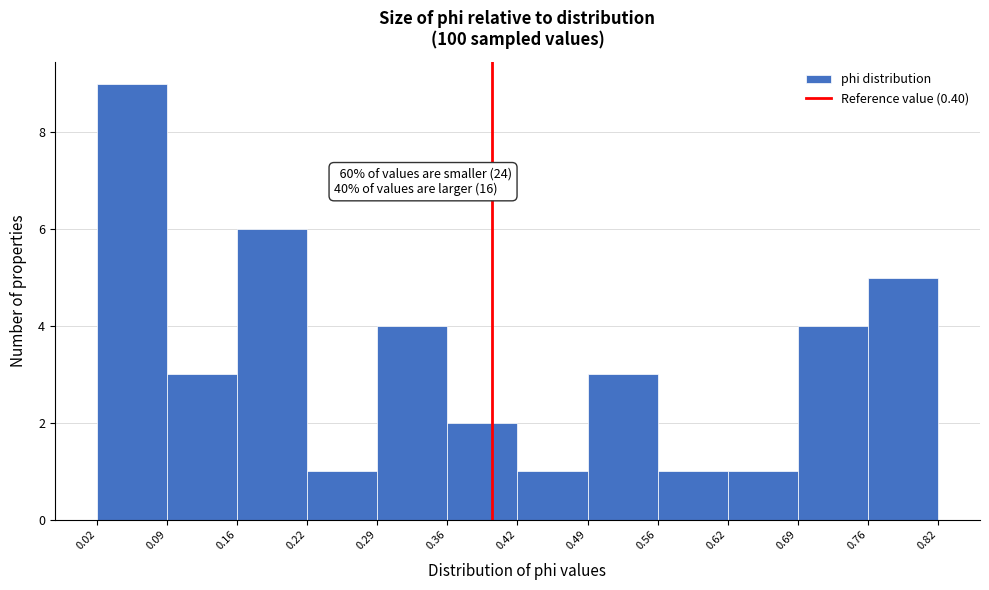

Over which range of the x-axis is the bar tallest?

0.02 to 0.09